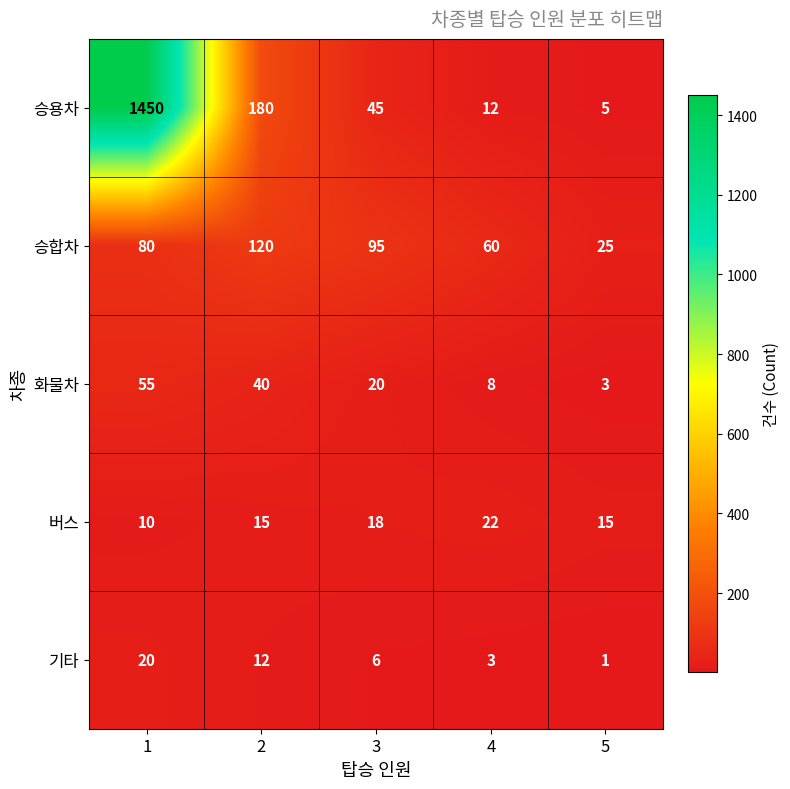

How many 버스 values are between 15 and 18?

3